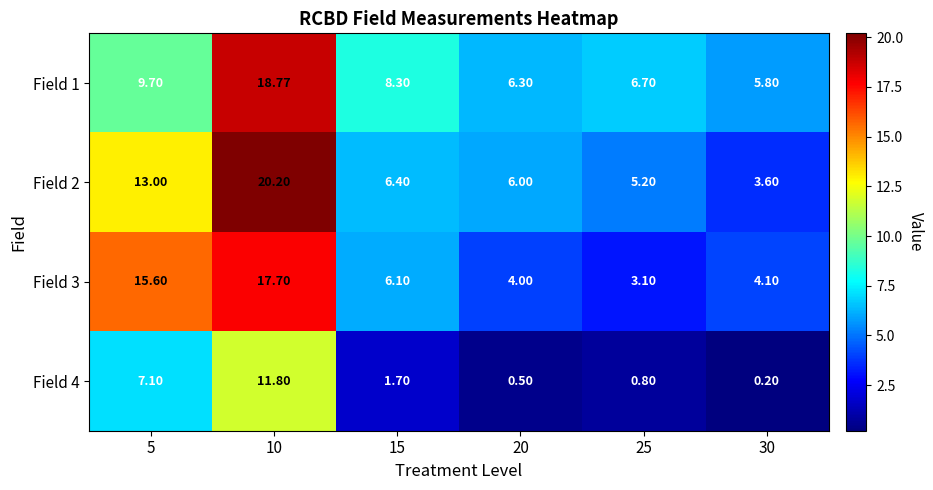

Is the value of Field 1 at 5 greater than the value of Field 3 at 10?

No